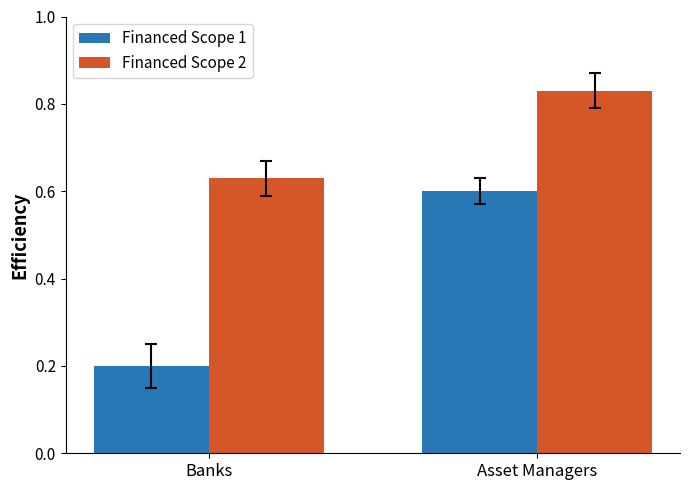

Rank the series by their maximum value, from highest to lowest.

Financed Scope 2, Financed Scope 1